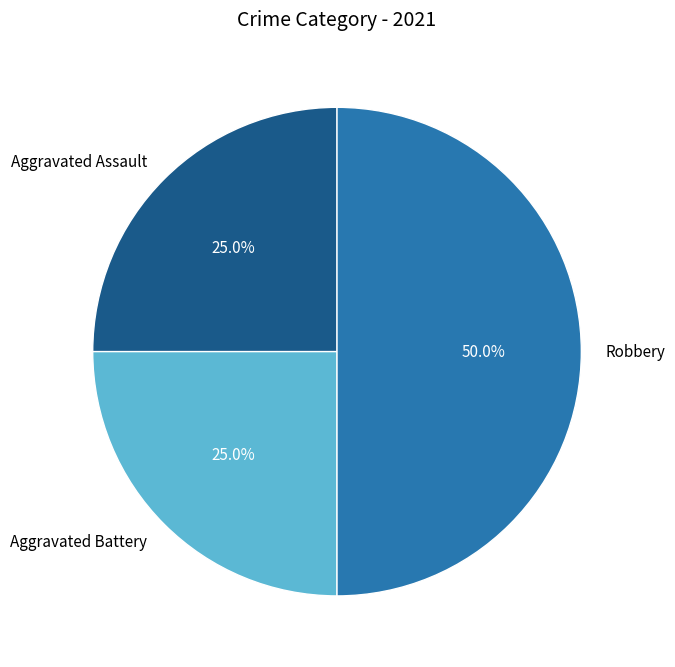

Is Aggravated Battery the majority of the pie?

No